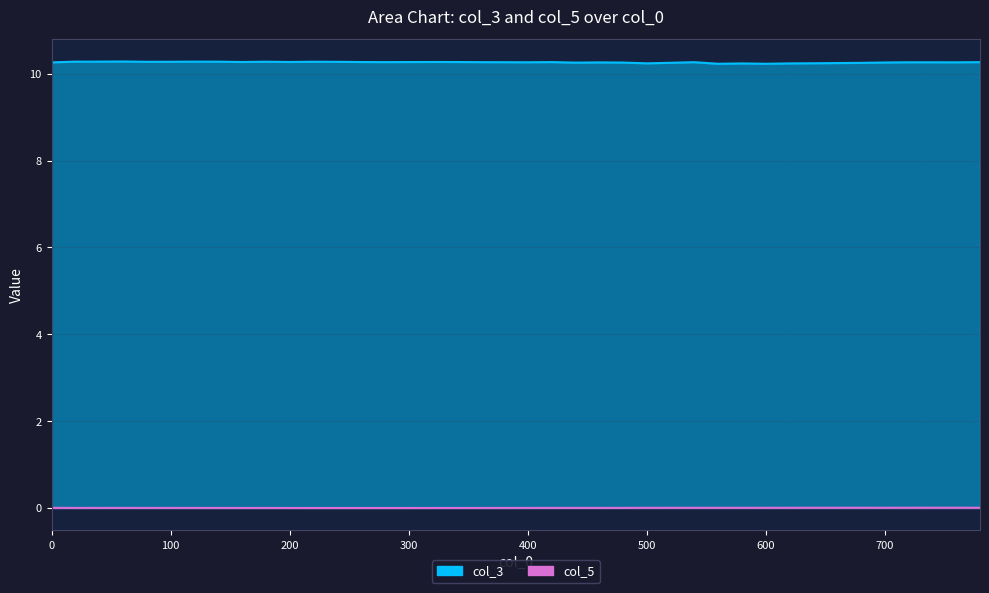

What value does the col_3 series have at 740?

10.3